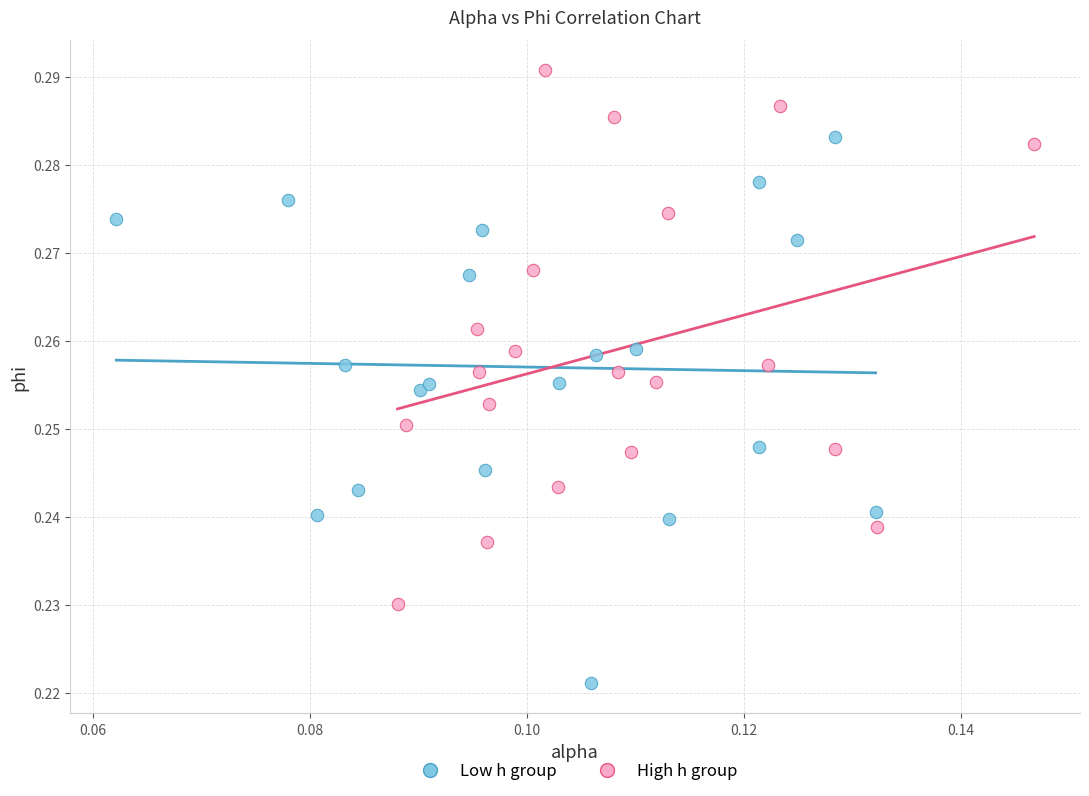

Which series contains the lowest Y value?

Low h group